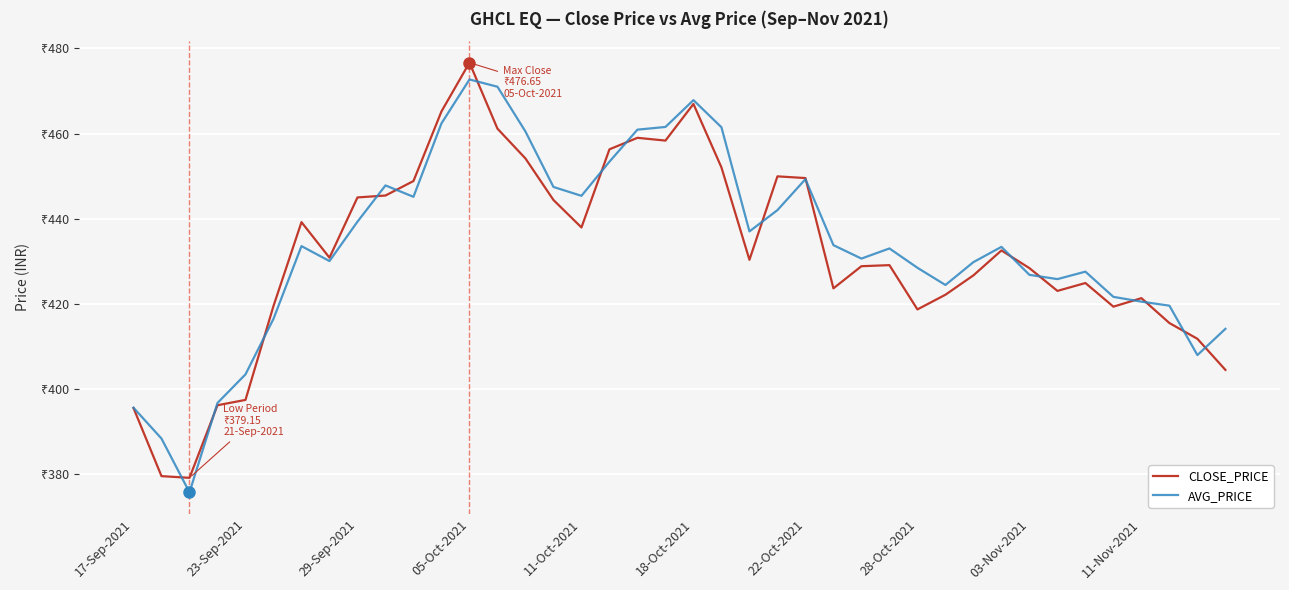

At which category is the sum across all series the highest?

05-Oct-2021